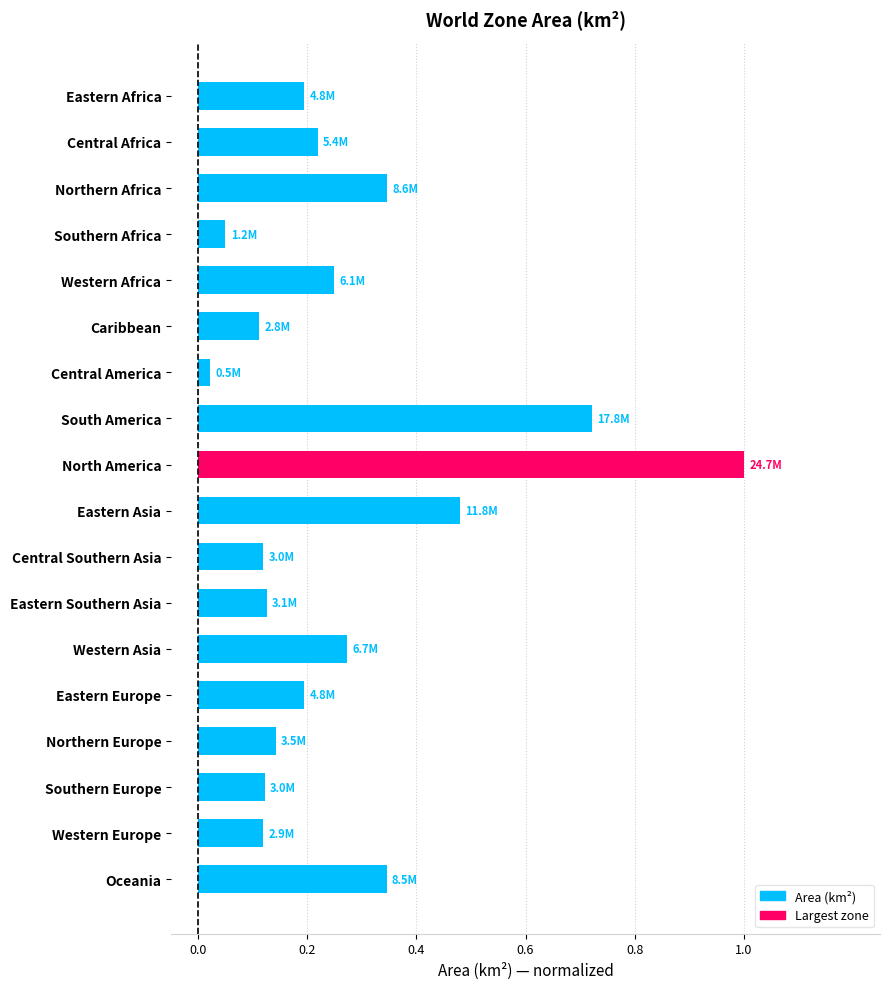

At which label is the value closest to 0?

Central America